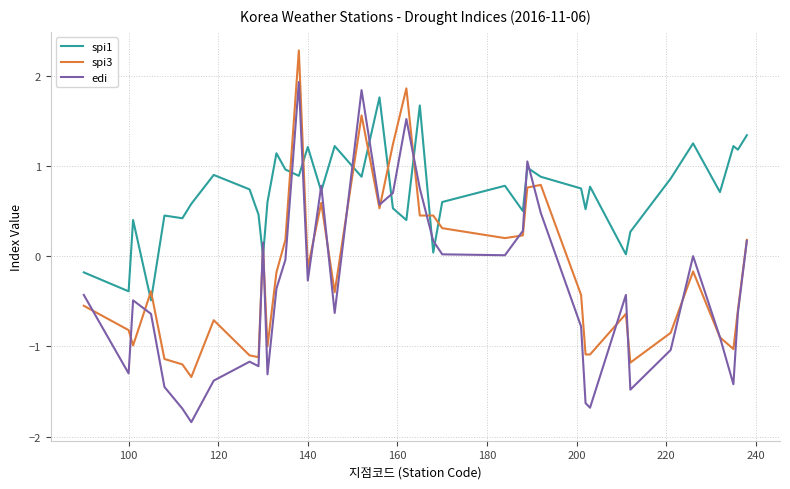

Which series has the widest spread of values?

edi